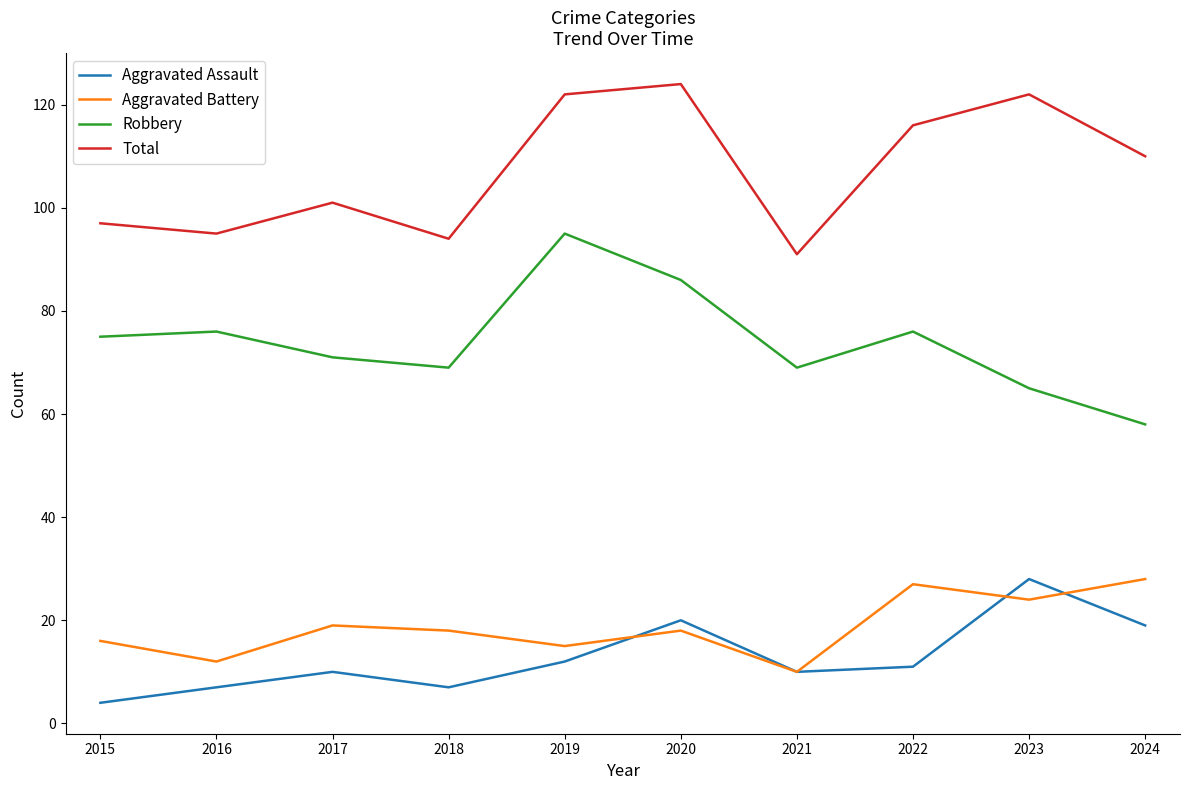

What is the difference between the highest and lowest values at 2016?

88